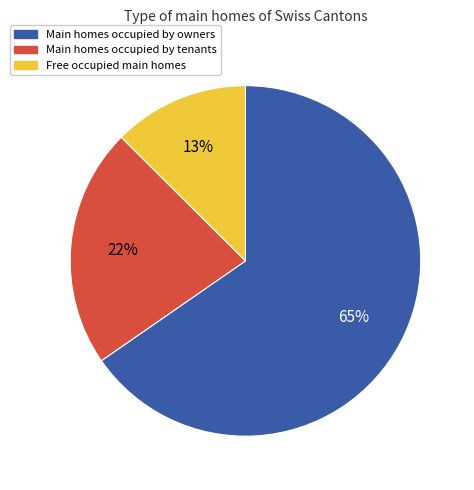

Is there any slice that represents more than half of the pie?

Yes